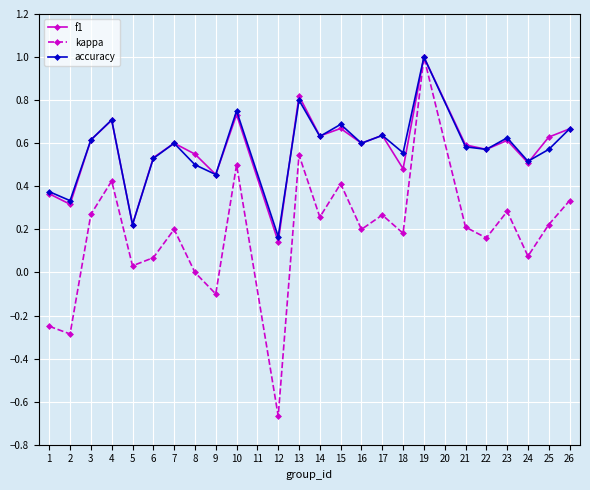

How many interior local peaks does the kappa series have?

8